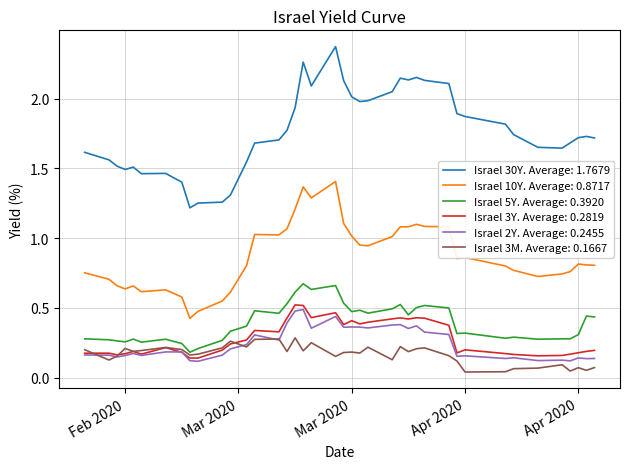

Does the chart have visible grid lines?

Yes